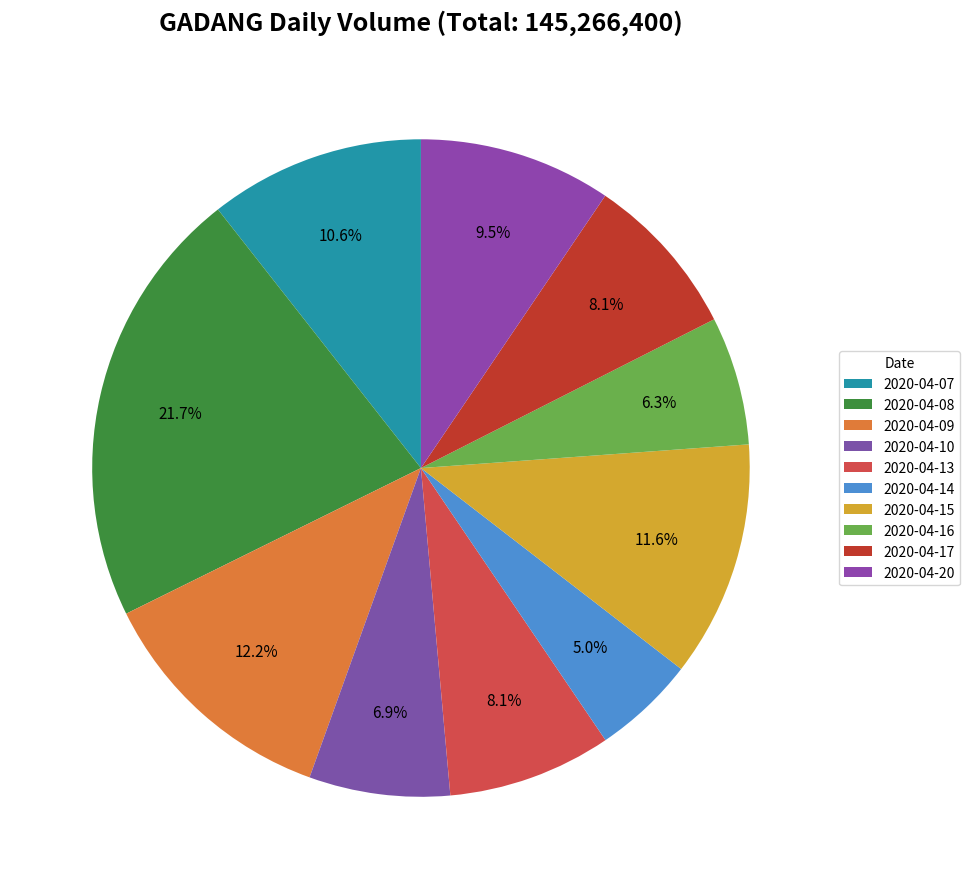

What percentage is the 2020-04-16 slice, to the nearest percent?

6%